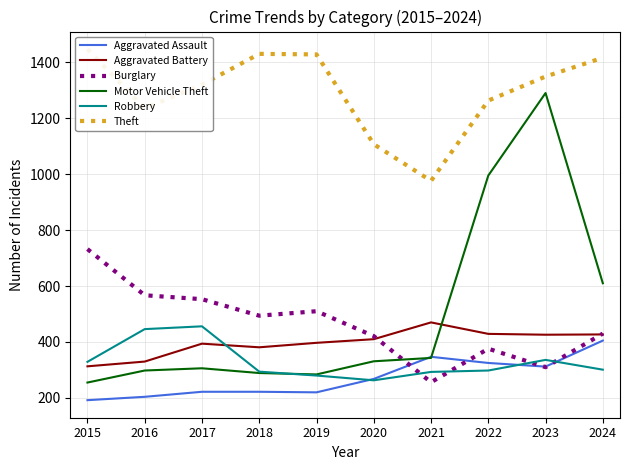

True or false: Motor Vehicle Theft and Theft cross at least once.

False